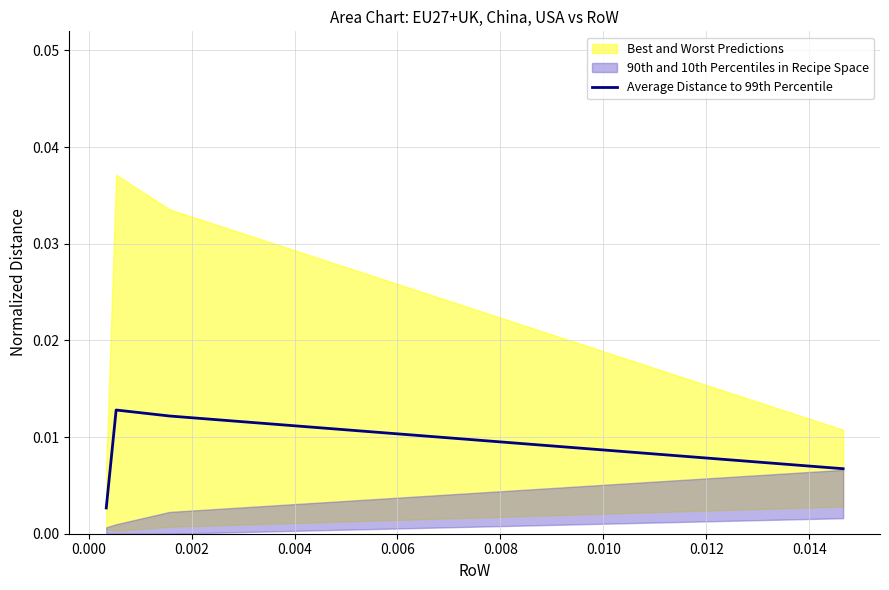

How many Average Distance to 99th Percentile values are between 0 and 1?

4